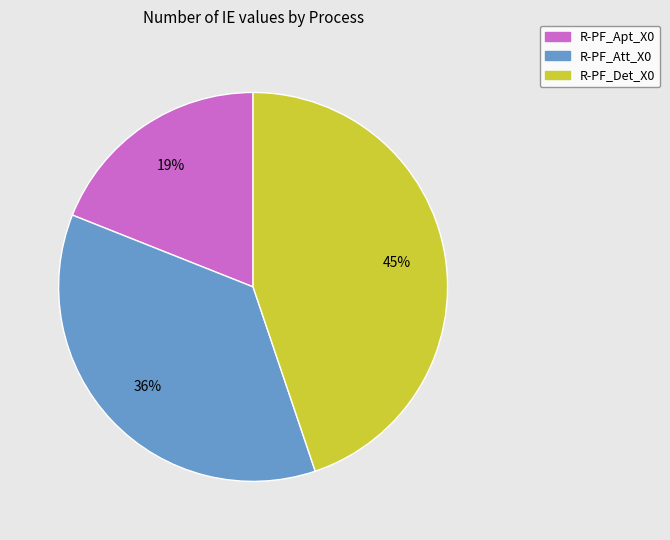

Which has a higher value, R-PF_Apt_X0 or R-PF_Att_X0?

R-PF_Att_X0